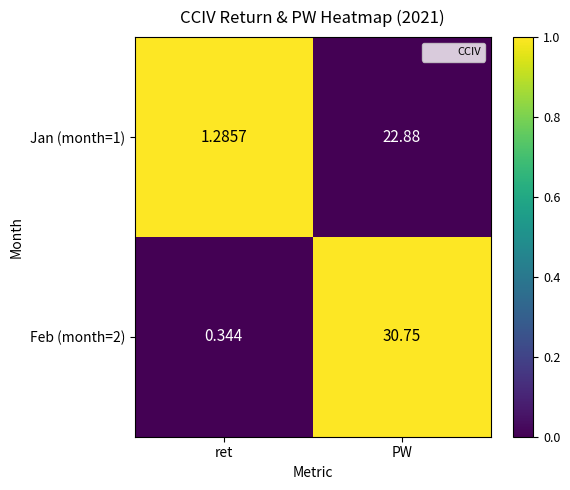

Rank the series by their maximum value, from highest to lowest.

Feb (month=2), Jan (month=1)